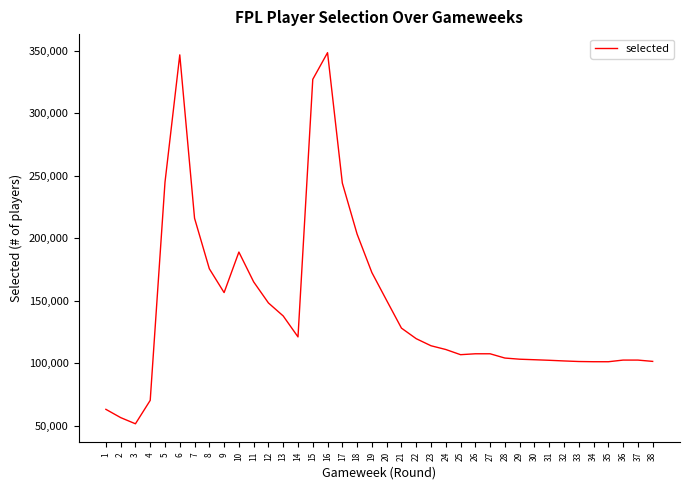

Where does the data first go above 113892?

5